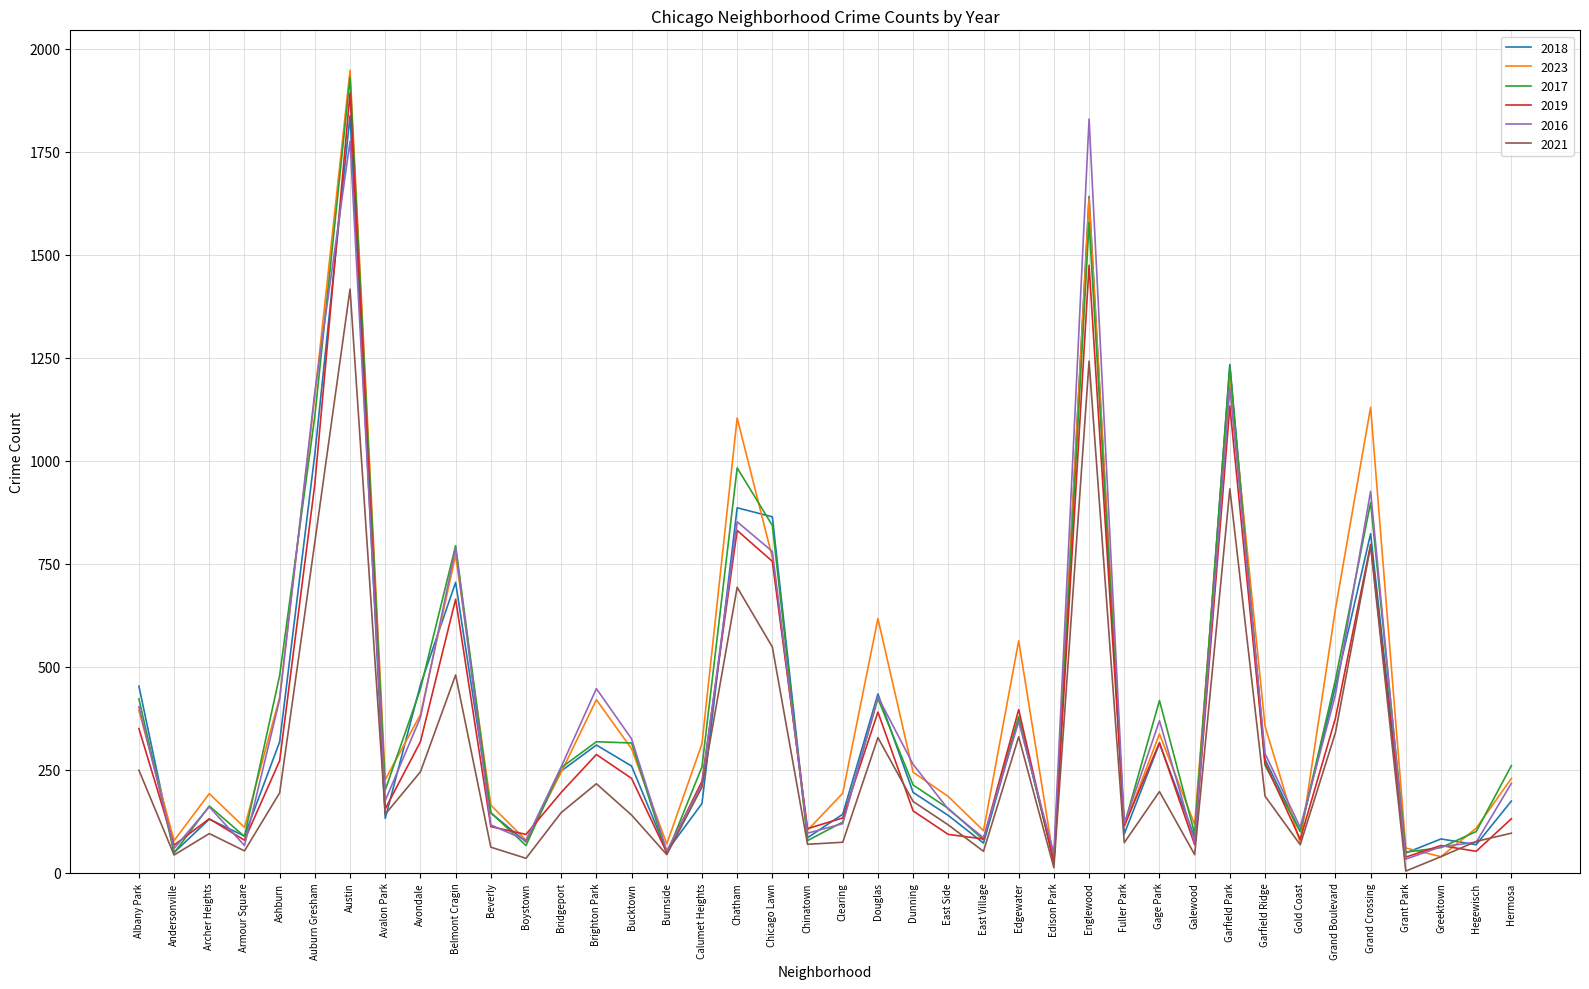

Is the value of 2017 at Calumet Heights greater than the value of 2021 at Chicago Lawn?

No